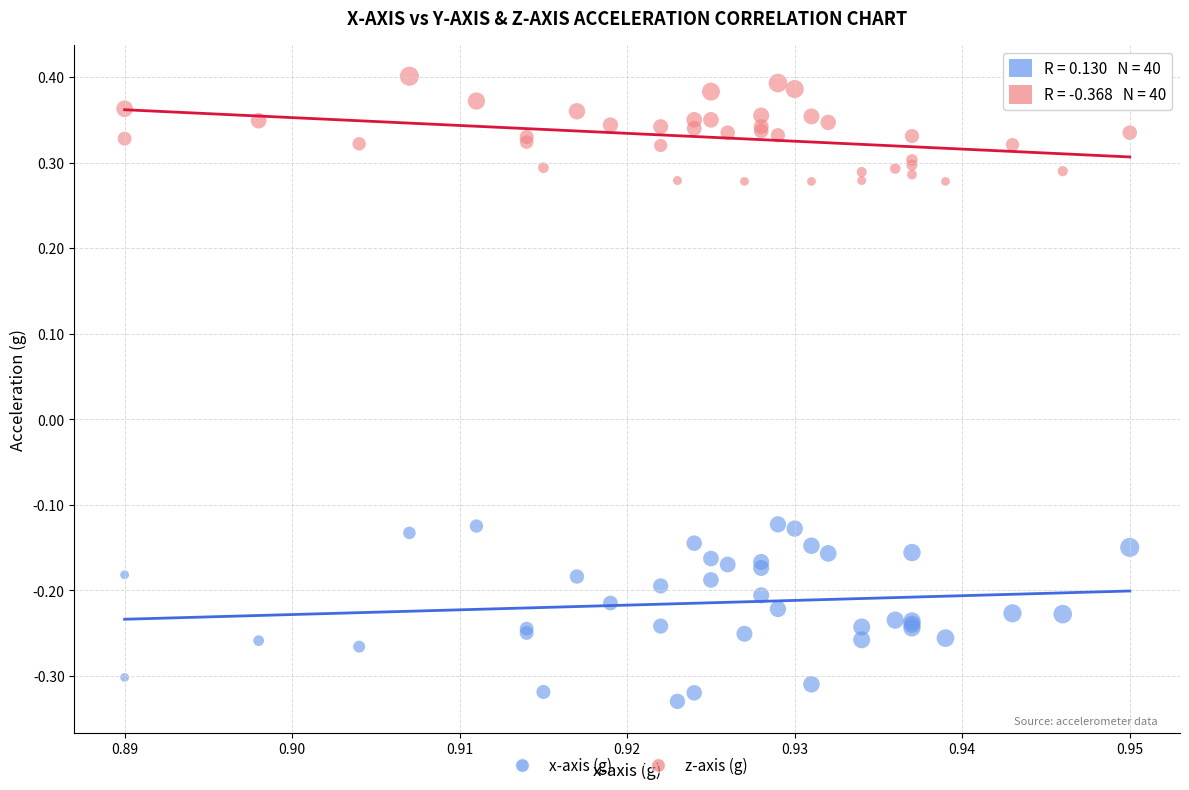

Which series reaches the maximum Y coordinate?

z-axis (g)